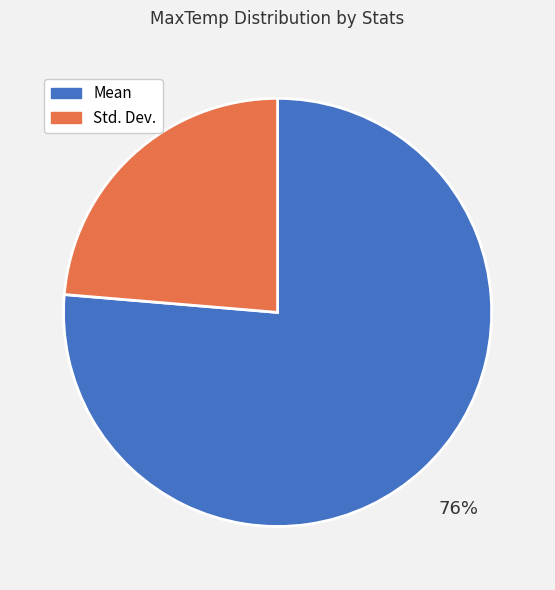

Rank the categories by value from highest to lowest.

Mean, Std. Dev.